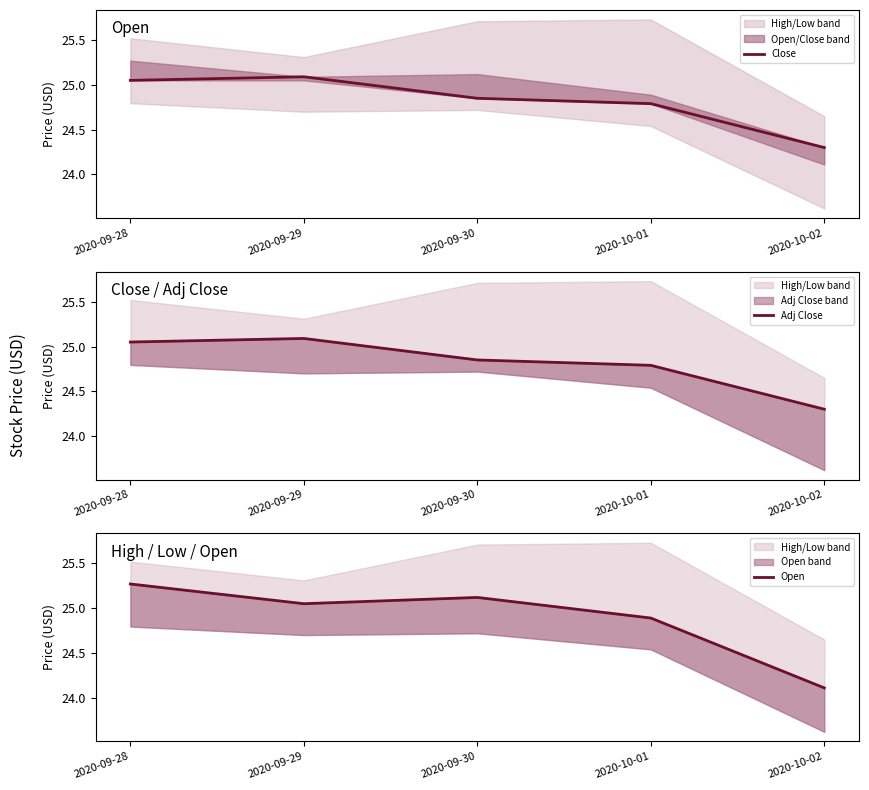

What are all the series names shown in the legend?

Close, Adj Close, Open